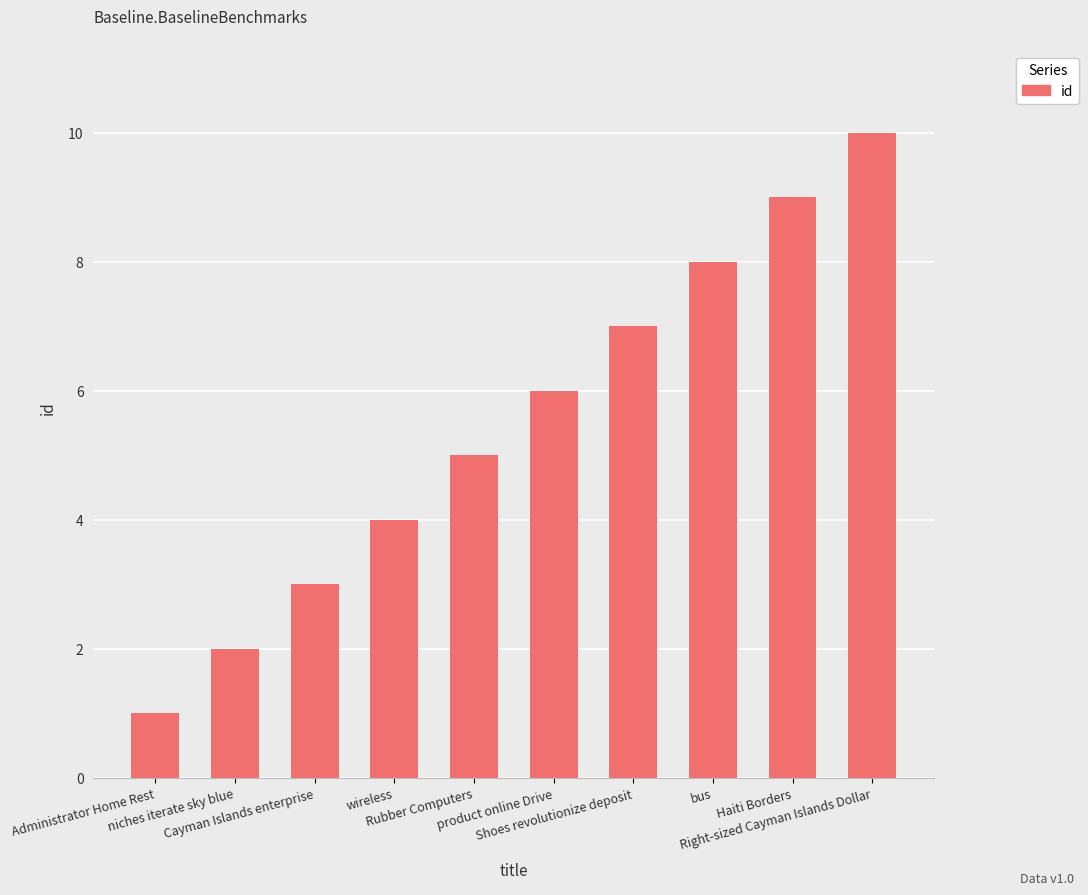

How many bars are there in total?

10